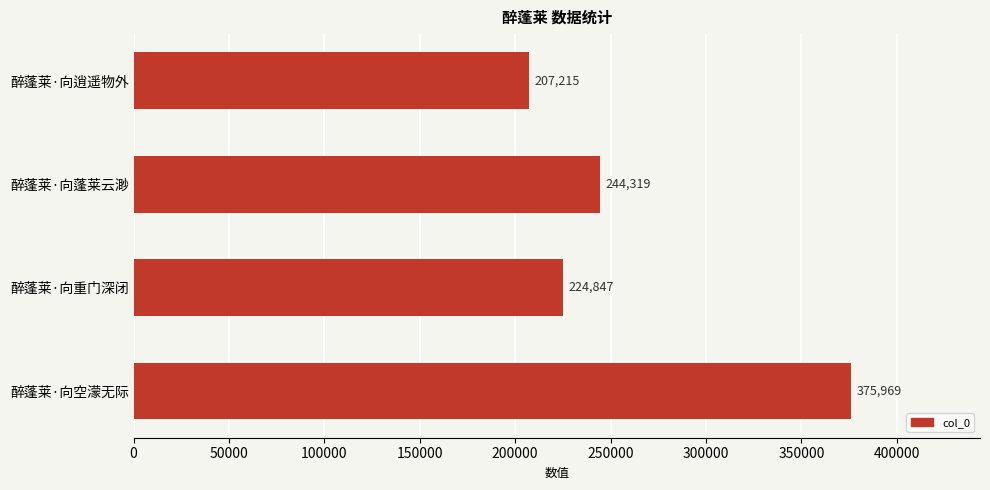

The chart shows a value of 375969 at 醉蓬莱·向空濛无际. True or false?

True